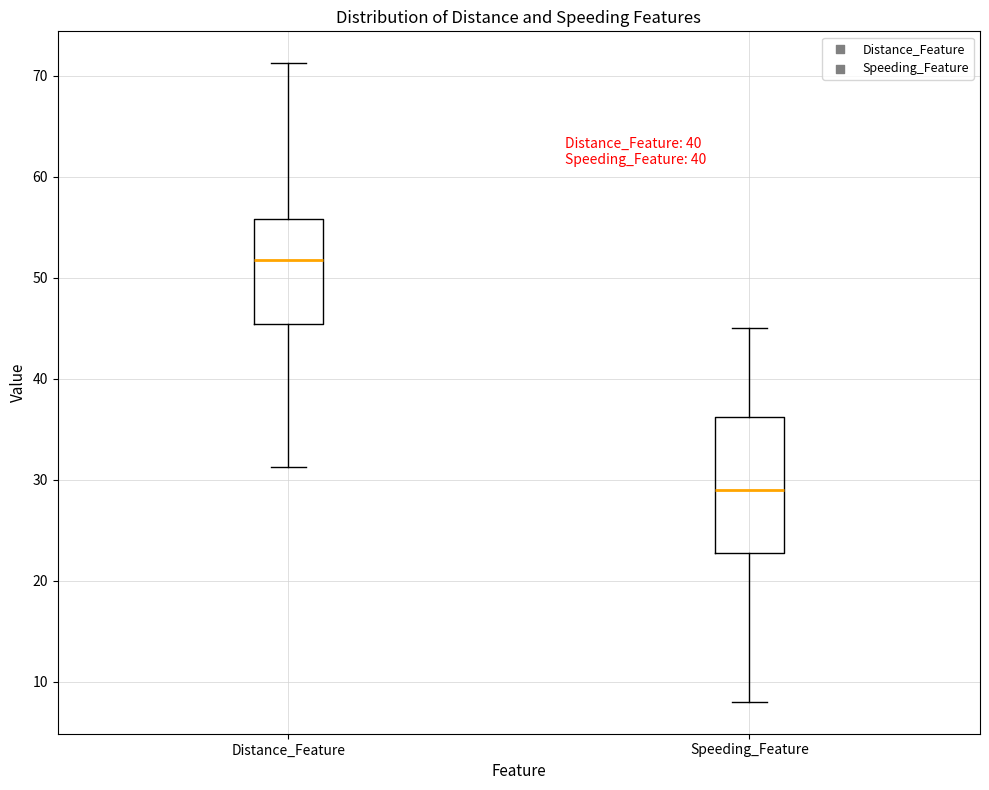

Which box is the tallest, from its lower edge to its upper edge?

Speeding_Feature